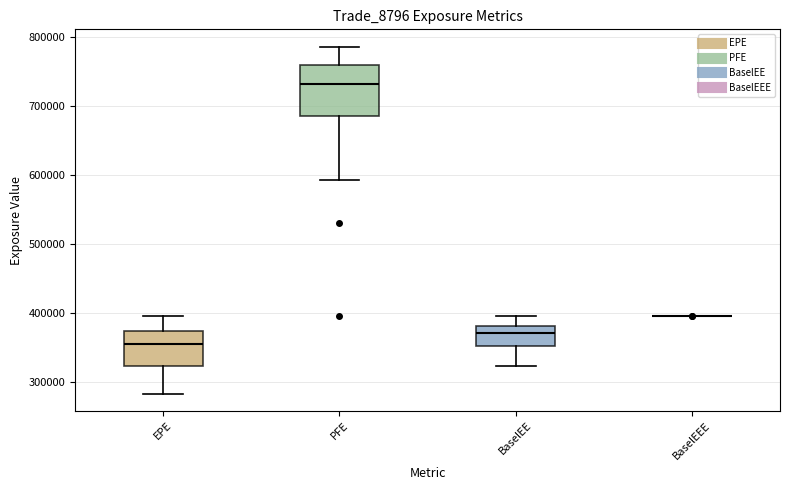

Where is the upper edge of the box for EPE on the y-axis? The values are not printed on the chart, so give them approximately, as read against the axis.

370000